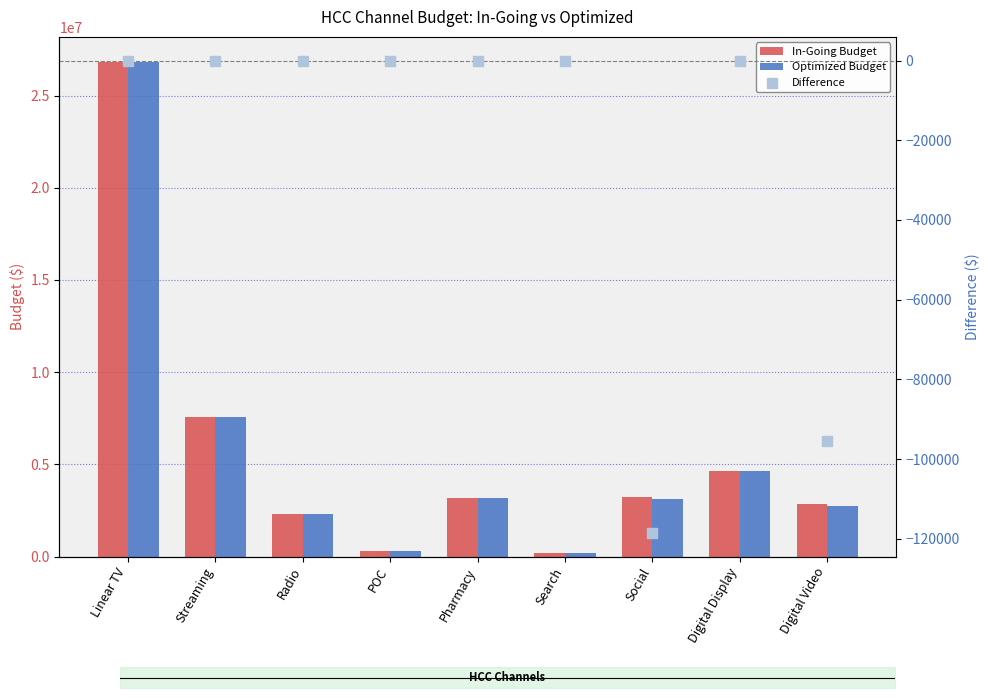

What are all the series names shown in the legend?

In-Going Budget, Optimized Budget, Difference